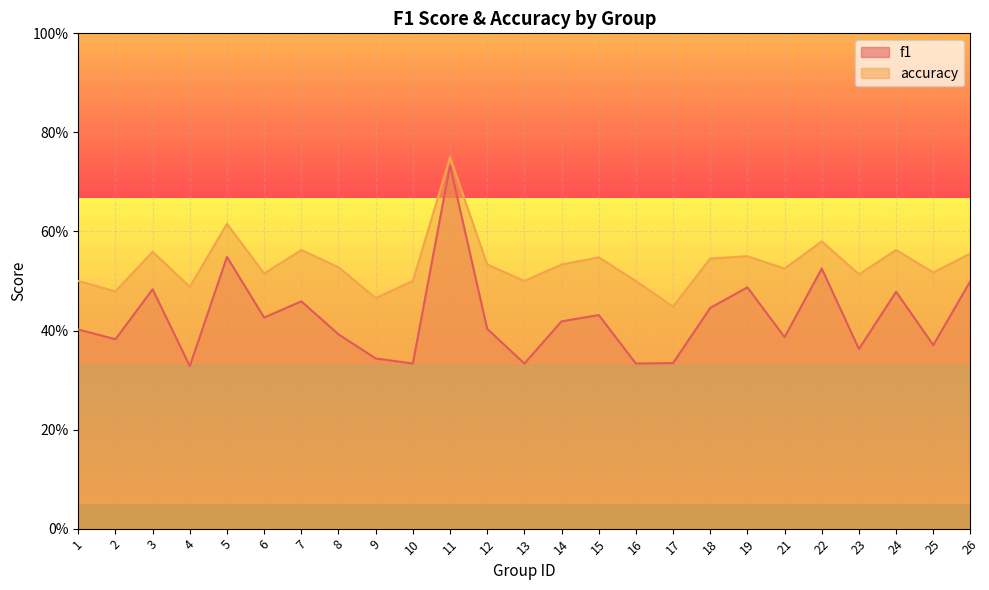

Which series has the largest total across all categories?

accuracy